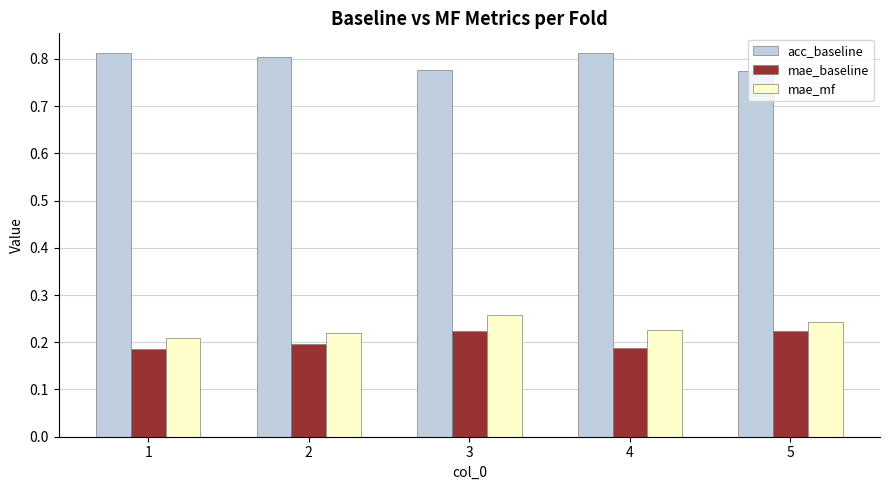

At how many categories does at least one series exceed 0?

5